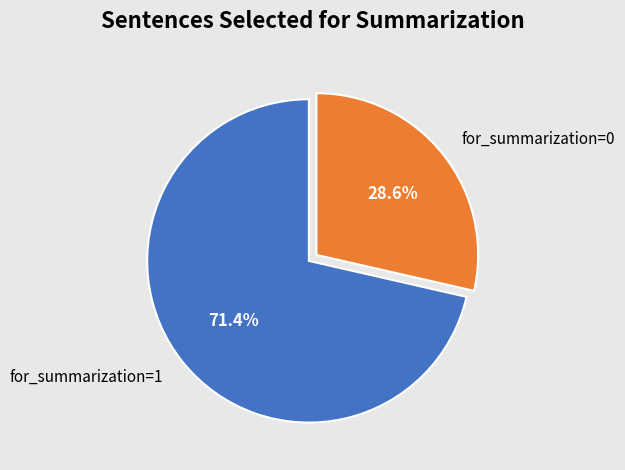

Which slice is the largest?

for_summarization=1